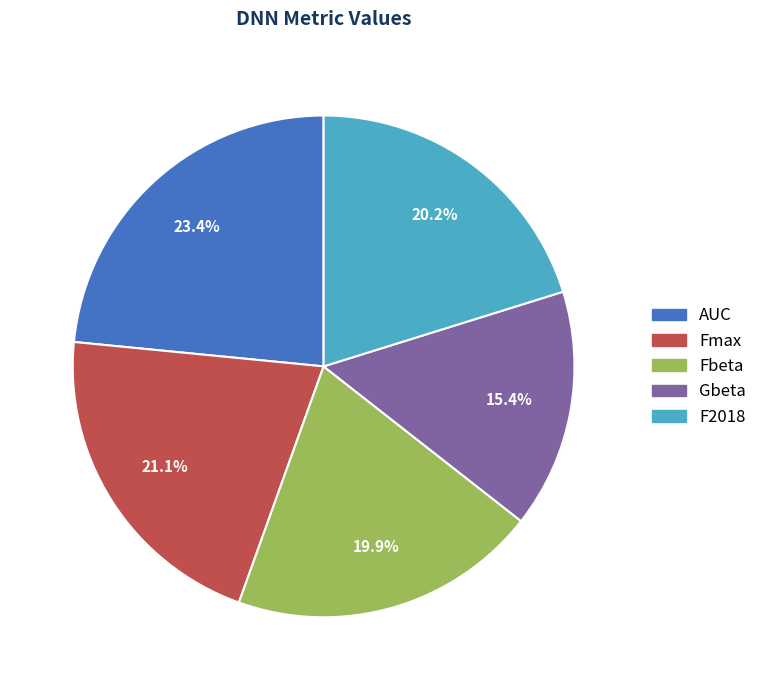

What percentage is the Fmax slice, to the nearest percent?

21%